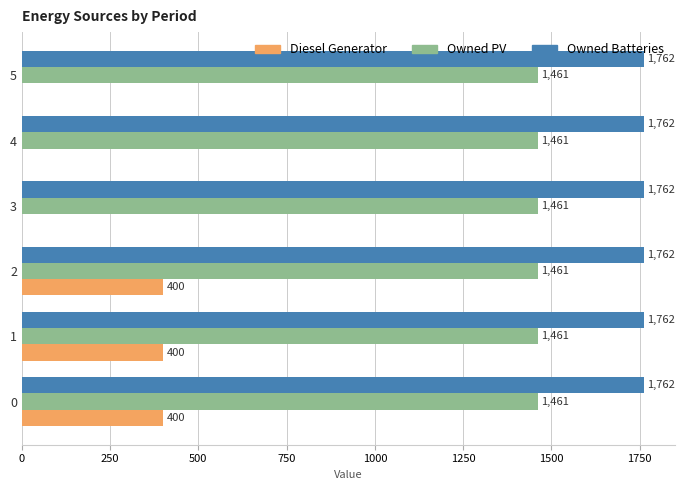

Which series changed the most between 1 and 3?

Diesel Generator